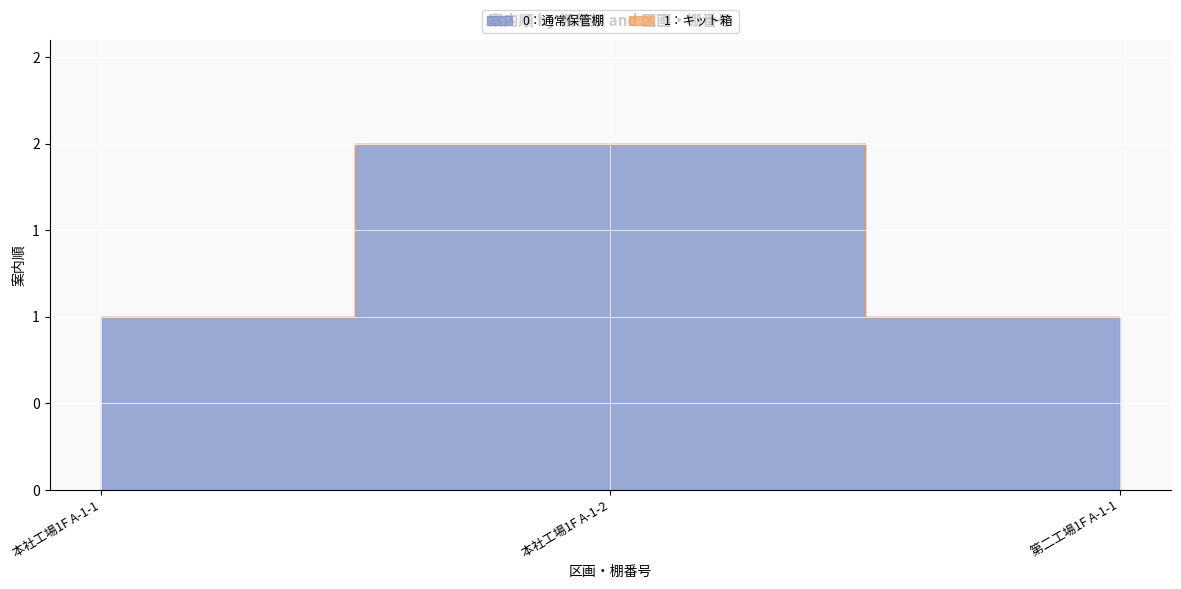

Reading left to right, what are all the values shown in this chart?

0：通常保管棚: 本社工場1F A-1-1=1	本社工場1F A-1-2=2	第二工場1F A-1-1=1
1：キット箱: 本社工場1F A-1-1=0	本社工場1F A-1-2=0	第二工場1F A-1-1=0